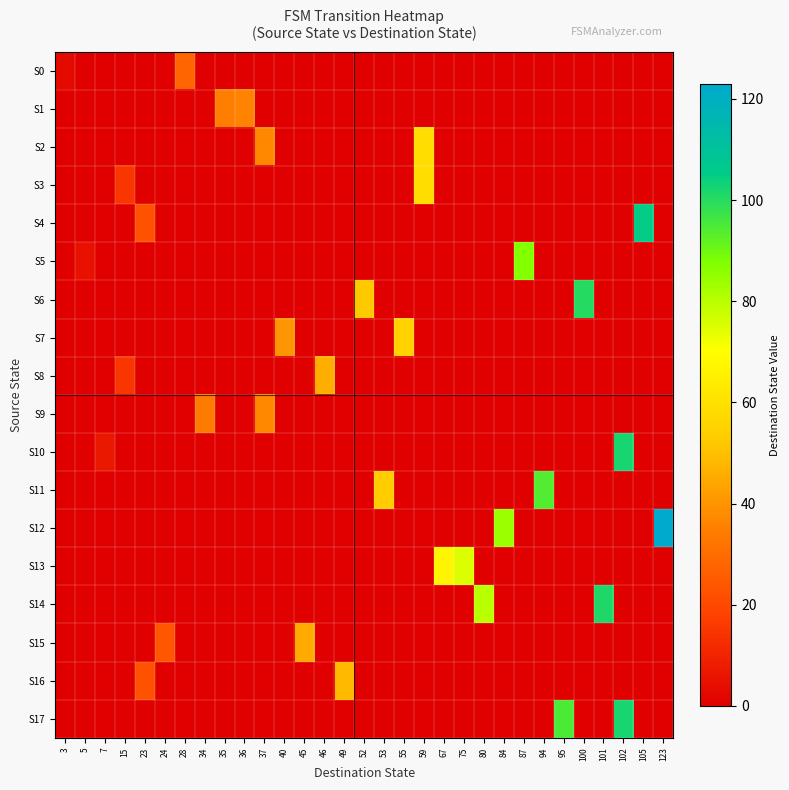

Reading right to left, extract all data points from this chart.

S0: 123=0	105=0	102=0	101=0	100=0	95=0	94=0	87=0	84=0	80=0	75=0	67=0	59=0	55=0	53=0	52=0	49=0	46=0	45=0	40=0	37=0	36=0	35=0	34=0	28=28	24=0	23=0	15=0	7=0	5=0	3=3
S1: 123=0	105=0	102=0	101=0	100=0	95=0	94=0	87=0	84=0	80=0	75=0	67=0	59=0	55=0	53=0	52=0	49=0	46=0	45=0	40=0	37=0	36=36	35=35	34=0	28=0	24=0	23=0	15=0	7=0	5=0	3=0
S2: 123=0	105=0	102=0	101=0	100=0	95=0	94=0	87=0	84=0	80=0	75=0	67=0	59=59	55=0	53=0	52=0	49=0	46=0	45=0	40=0	37=37	36=0	35=0	34=0	28=0	24=0	23=0	15=0	7=0	5=0	3=0
S3: 123=0	105=0	102=0	101=0	100=0	95=0	94=0	87=0	84=0	80=0	75=0	67=0	59=59	55=0	53=0	52=0	49=0	46=0	45=0	40=0	37=0	36=0	35=0	34=0	28=0	24=0	23=0	15=15	7=0	5=0	3=0
S4: 123=0	105=105	102=0	101=0	100=0	95=0	94=0	87=0	84=0	80=0	75=0	67=0	59=0	55=0	53=0	52=0	49=0	46=0	45=0	40=0	37=0	36=0	35=0	34=0	28=0	24=0	23=23	15=0	7=0	5=0	3=0
S5: 123=0	105=0	102=0	101=0	100=0	95=0	94=0	87=87	84=0	80=0	75=0	67=0	59=0	55=0	53=0	52=0	49=0	46=0	45=0	40=0	37=0	36=0	35=0	34=0	28=0	24=0	23=0	15=0	7=0	5=5	3=0
S6: 123=0	105=0	102=0	101=0	100=100	95=0	94=0	87=0	84=0	80=0	75=0	67=0	59=0	55=0	53=0	52=52	49=0	46=0	45=0	40=0	37=0	36=0	35=0	34=0	28=0	24=0	23=0	15=0	7=0	5=0	3=0
S7: 123=0	105=0	102=0	101=0	100=0	95=0	94=0	87=0	84=0	80=0	75=0	67=0	59=0	55=55	53=0	52=0	49=0	46=0	45=0	40=40	37=0	36=0	35=0	34=0	28=0	24=0	23=0	15=0	7=0	5=0	3=0
S8: 123=0	105=0	102=0	101=0	100=0	95=0	94=0	87=0	84=0	80=0	75=0	67=0	59=0	55=0	53=0	52=0	49=0	46=46	45=0	40=0	37=0	36=0	35=0	34=0	28=0	24=0	23=0	15=15	7=0	5=0	3=0
S9: 123=0	105=0	102=0	101=0	100=0	95=0	94=0	87=0	84=0	80=0	75=0	67=0	59=0	55=0	53=0	52=0	49=0	46=0	45=0	40=0	37=37	36=0	35=0	34=34	28=0	24=0	23=0	15=0	7=0	5=0	3=0
S10: 123=0	105=0	102=102	101=0	100=0	95=0	94=0	87=0	84=0	80=0	75=0	67=0	59=0	55=0	53=0	52=0	49=0	46=0	45=0	40=0	37=0	36=0	35=0	34=0	28=0	24=0	23=0	15=0	7=7	5=0	3=0
S11: 123=0	105=0	102=0	101=0	100=0	95=0	94=94	87=0	84=0	80=0	75=0	67=0	59=0	55=0	53=53	52=0	49=0	46=0	45=0	40=0	37=0	36=0	35=0	34=0	28=0	24=0	23=0	15=0	7=0	5=0	3=0
S12: 123=123	105=0	102=0	101=0	100=0	95=0	94=0	87=0	84=84	80=0	75=0	67=0	59=0	55=0	53=0	52=0	49=0	46=0	45=0	40=0	37=0	36=0	35=0	34=0	28=0	24=0	23=0	15=0	7=0	5=0	3=0
S13: 123=0	105=0	102=0	101=0	100=0	95=0	94=0	87=0	84=0	80=0	75=75	67=67	59=0	55=0	53=0	52=0	49=0	46=0	45=0	40=0	37=0	36=0	35=0	34=0	28=0	24=0	23=0	15=0	7=0	5=0	3=0
S14: 123=0	105=0	102=0	101=101	100=0	95=0	94=0	87=0	84=0	80=80	75=0	67=0	59=0	55=0	53=0	52=0	49=0	46=0	45=0	40=0	37=0	36=0	35=0	34=0	28=0	24=0	23=0	15=0	7=0	5=0	3=0
S15: 123=0	105=0	102=0	101=0	100=0	95=0	94=0	87=0	84=0	80=0	75=0	67=0	59=0	55=0	53=0	52=0	49=0	46=0	45=45	40=0	37=0	36=0	35=0	34=0	28=0	24=24	23=0	15=0	7=0	5=0	3=0
S16: 123=0	105=0	102=0	101=0	100=0	95=0	94=0	87=0	84=0	80=0	75=0	67=0	59=0	55=0	53=0	52=0	49=49	46=0	45=0	40=0	37=0	36=0	35=0	34=0	28=0	24=0	23=23	15=0	7=0	5=0	3=0
S17: 123=0	105=0	102=102	101=0	100=0	95=95	94=0	87=0	84=0	80=0	75=0	67=0	59=0	55=0	53=0	52=0	49=0	46=0	45=0	40=0	37=0	36=0	35=0	34=0	28=0	24=0	23=0	15=0	7=0	5=0	3=0